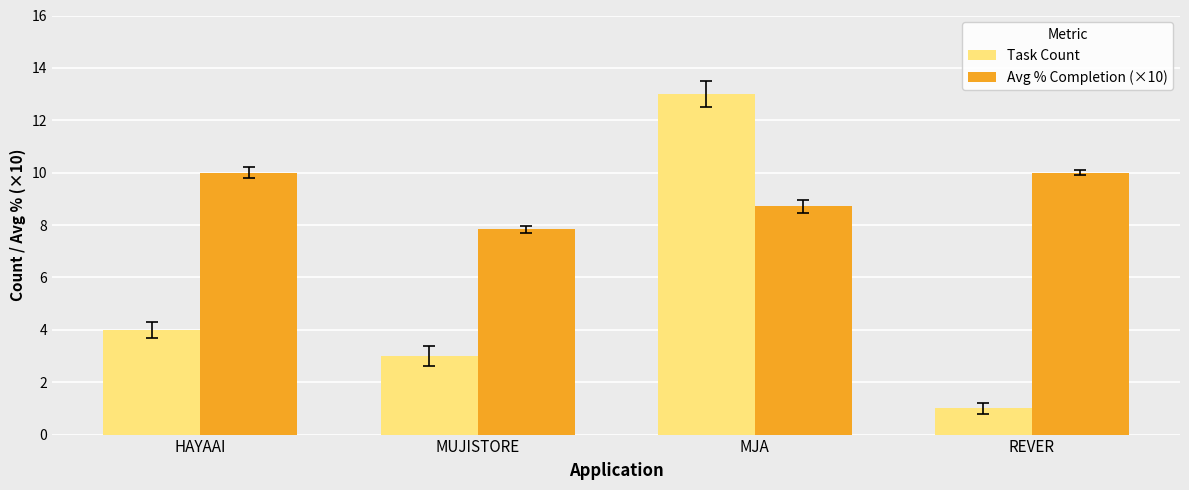

The Avg % Completion (×10) series shows 5.0 at MUJISTORE. True or false?

False